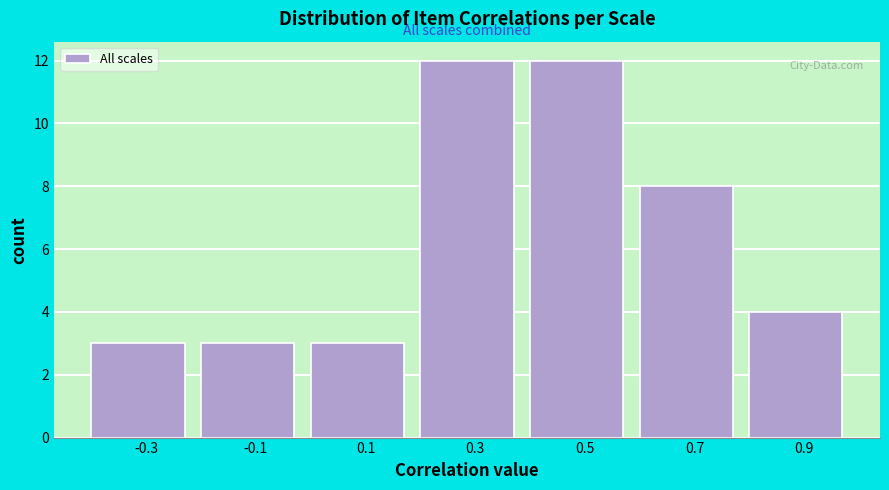

What is the height of the bar covering 0.0 to 0.2 on the x-axis? The values are not printed on the chart, so give them approximately, as read against the axis.

3